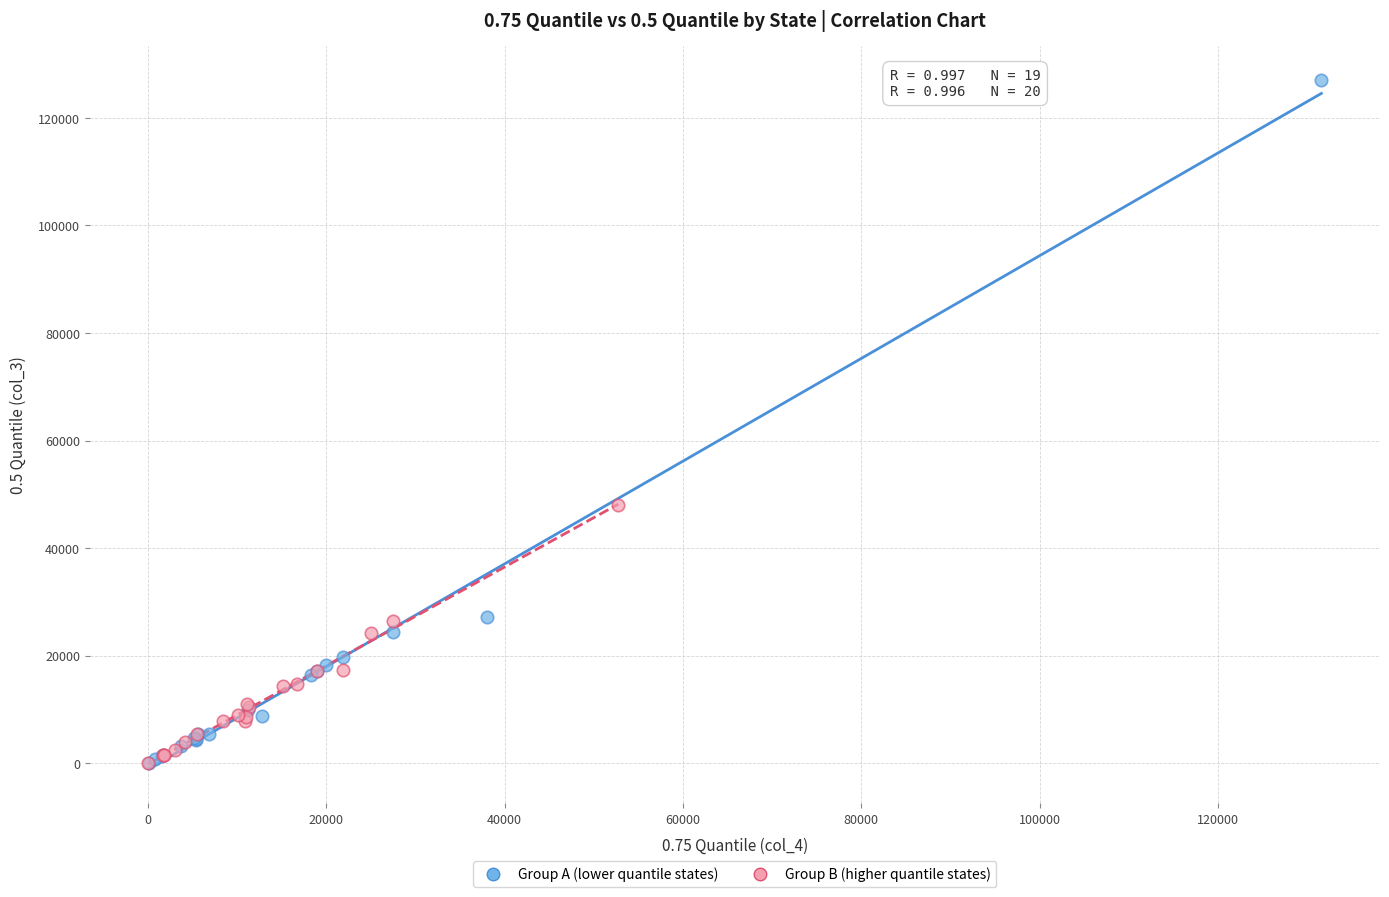

Which series has the widest spread of Y values?

Group A (lower quantile states)